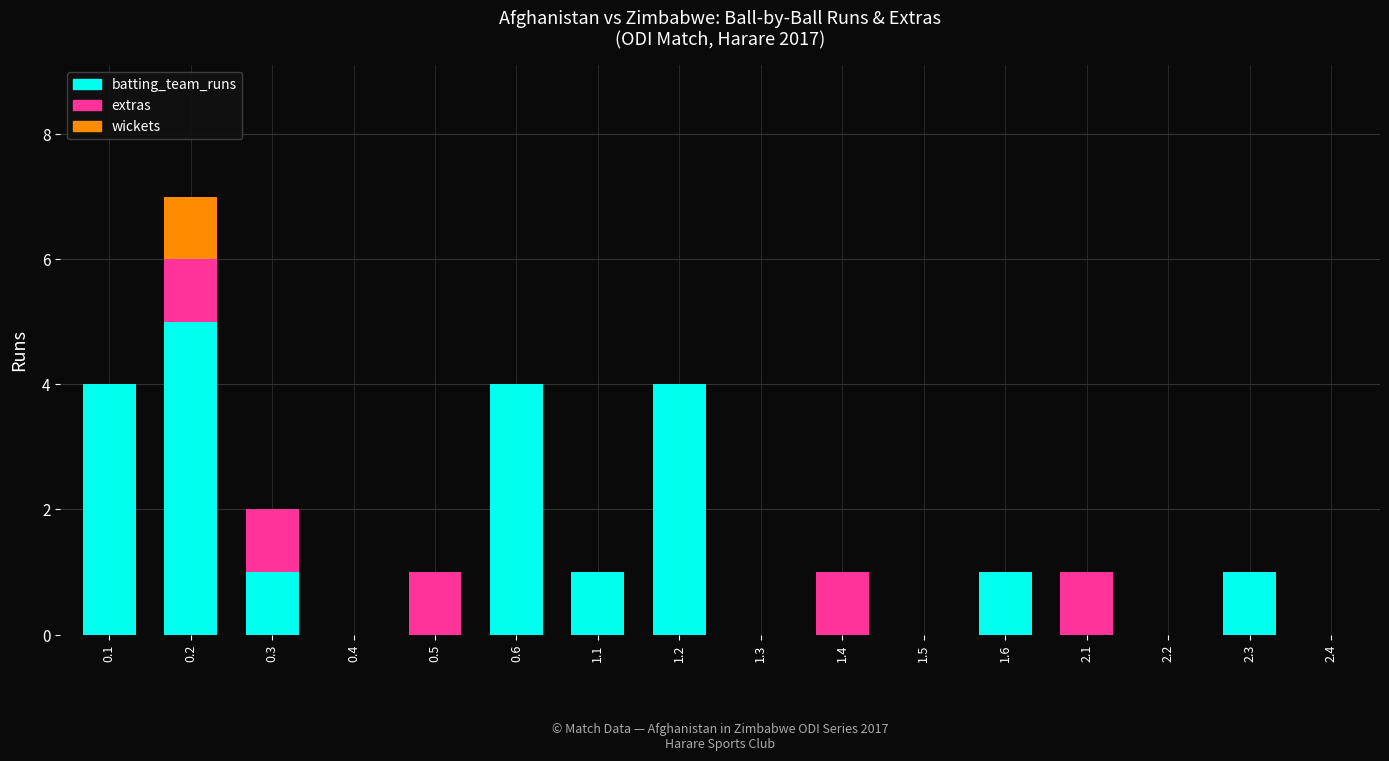

How many series are shown in this chart?

3